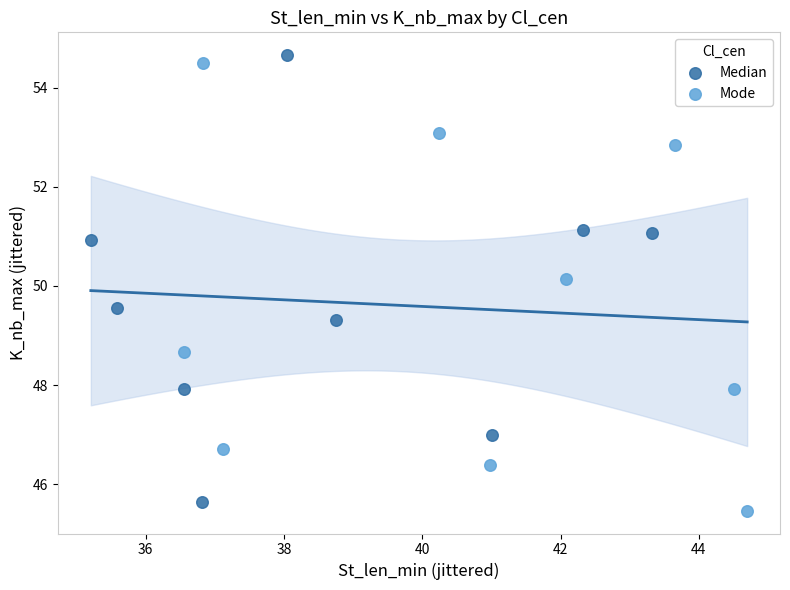

What are all the series names shown in the legend?

Median, Mode